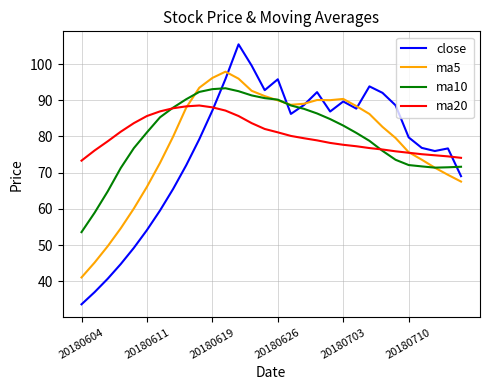

What is the lowest value of the ma10 series?

53.6